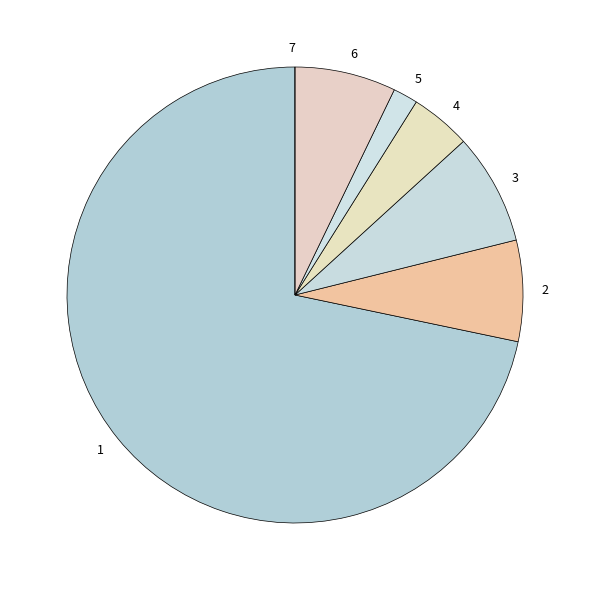

How many slices are in this pie chart?

7